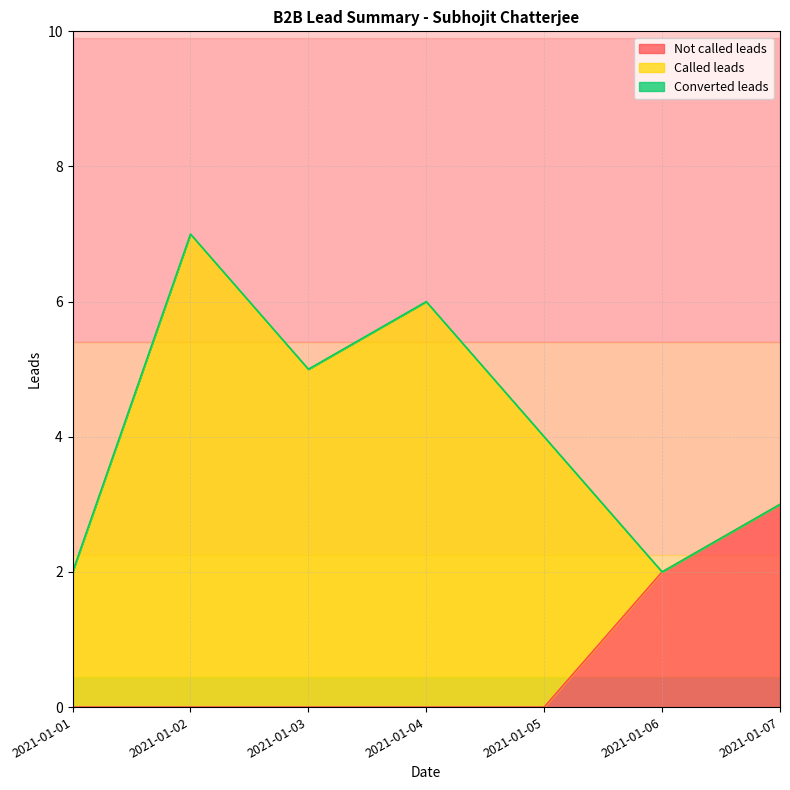

Rank the series at 2021-01-07 from highest to lowest value.

Not called leads, Called leads, Converted leads